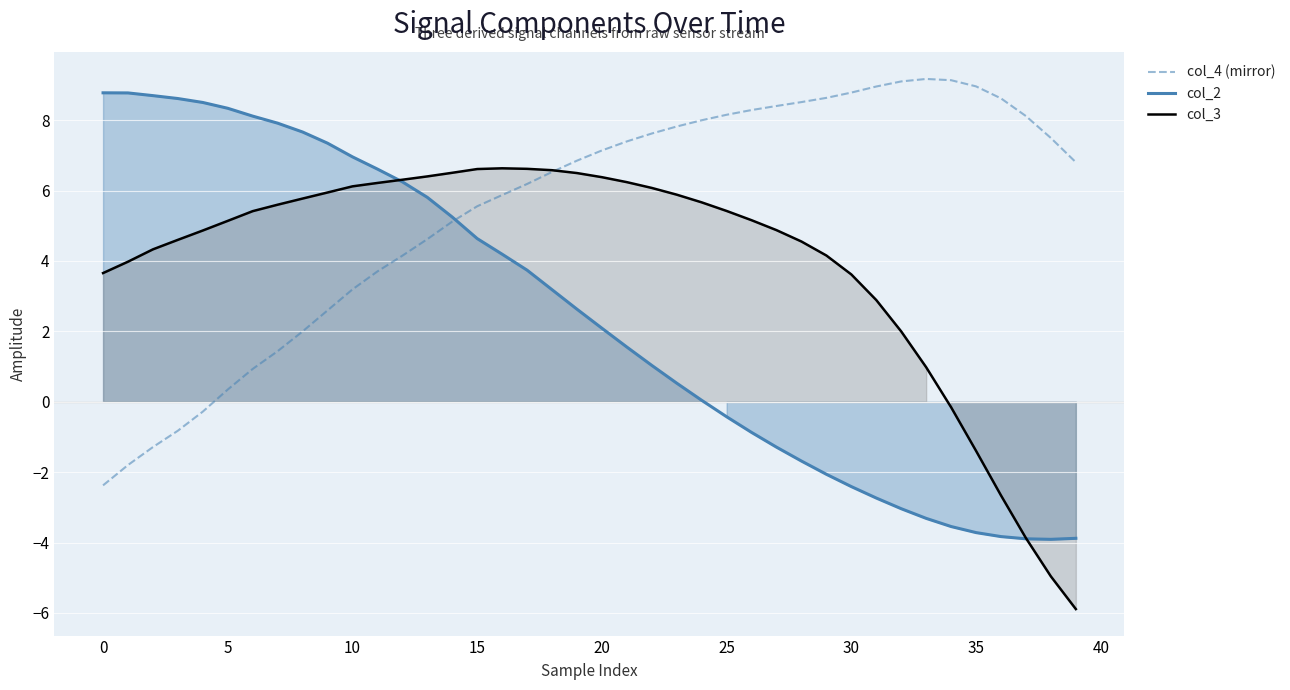

The value of col_4 (mirror) at 35 is 3.6. True or false?

False